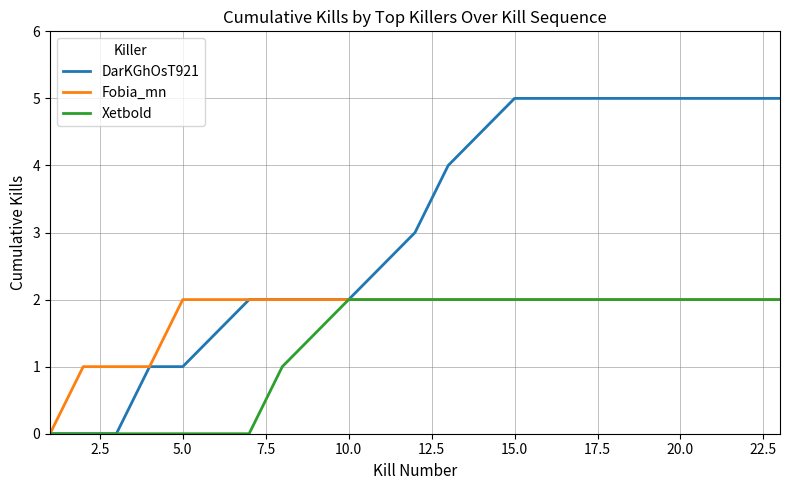

Which series has the widest spread of values?

DarKGhOsT921